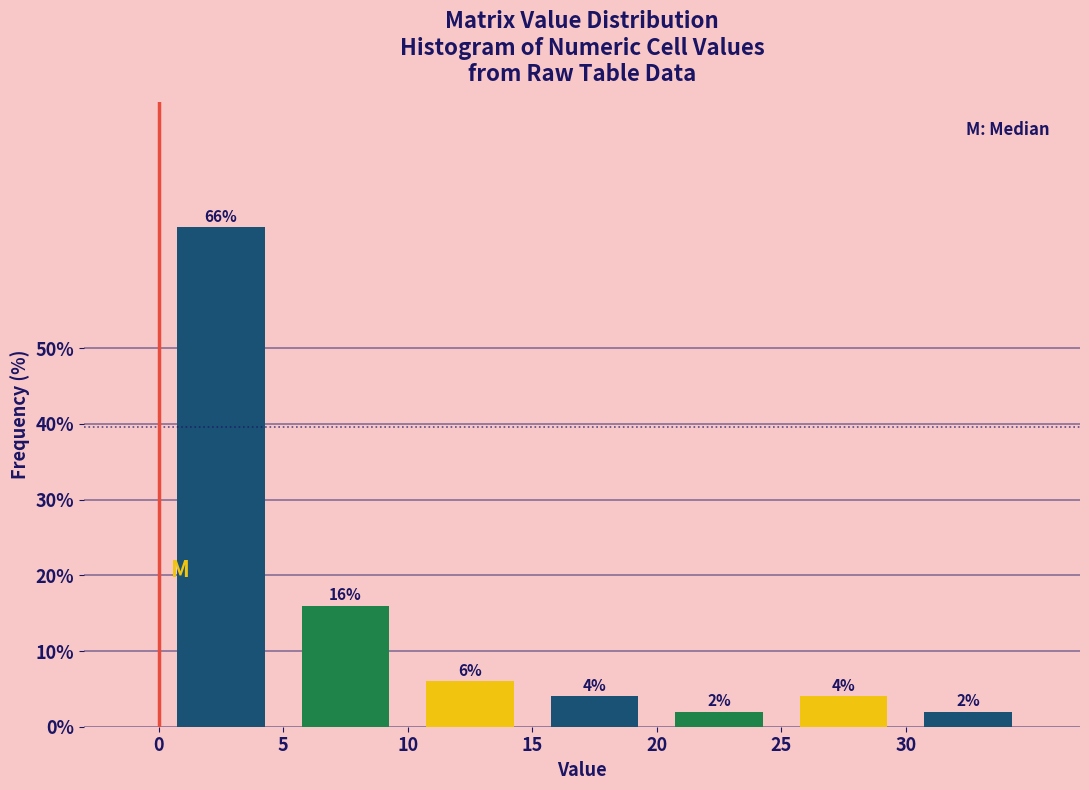

Which range on the x-axis has the tallest bar?

0 to 5